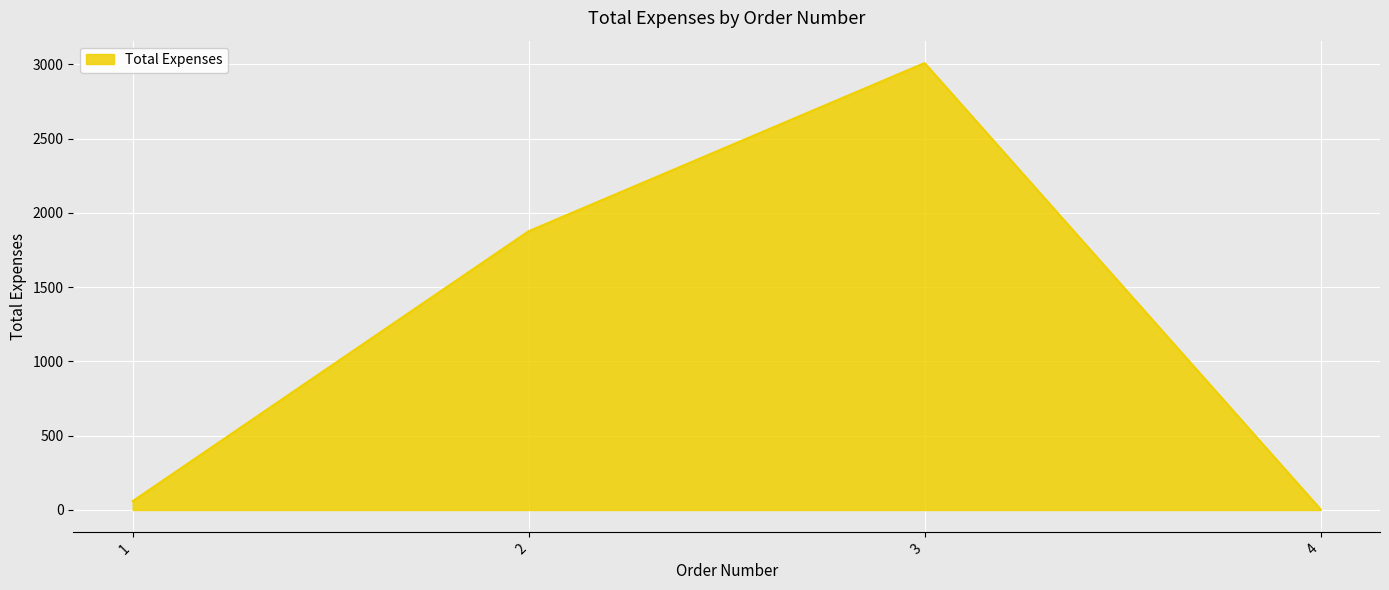

Count the number of categories in the chart.

4